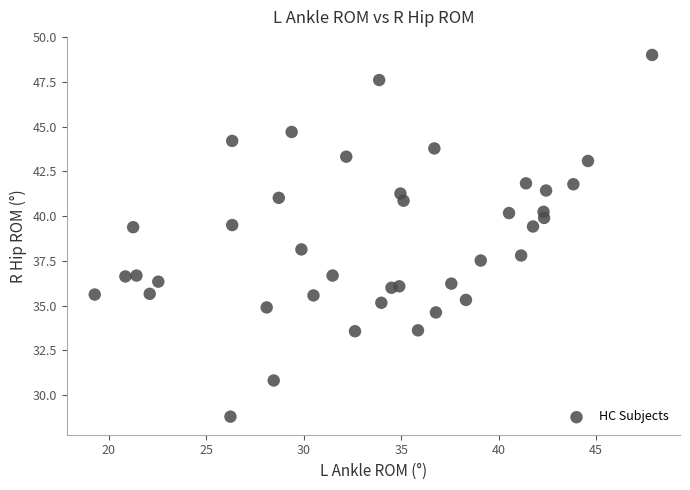

What is the range of Y values (max minus min)?

20.2